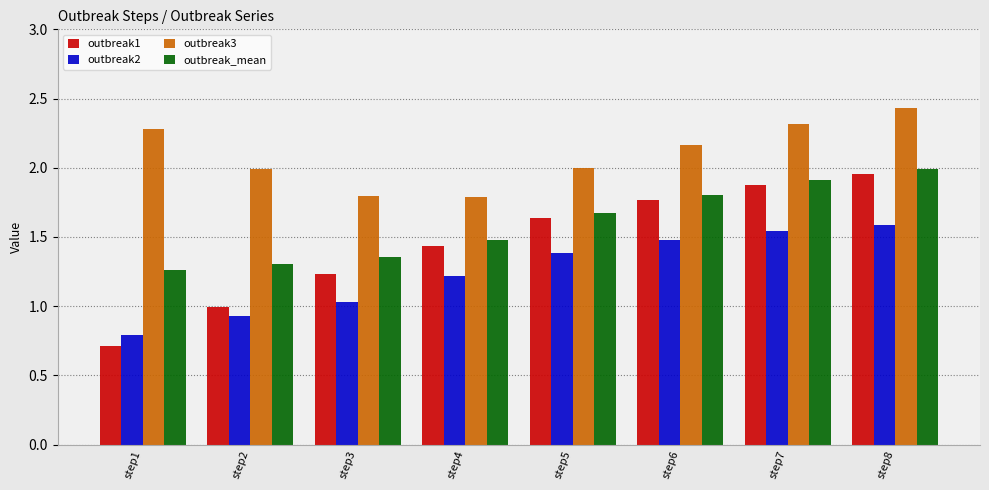

What is the spread (max minus min) of values at step2?

1.1